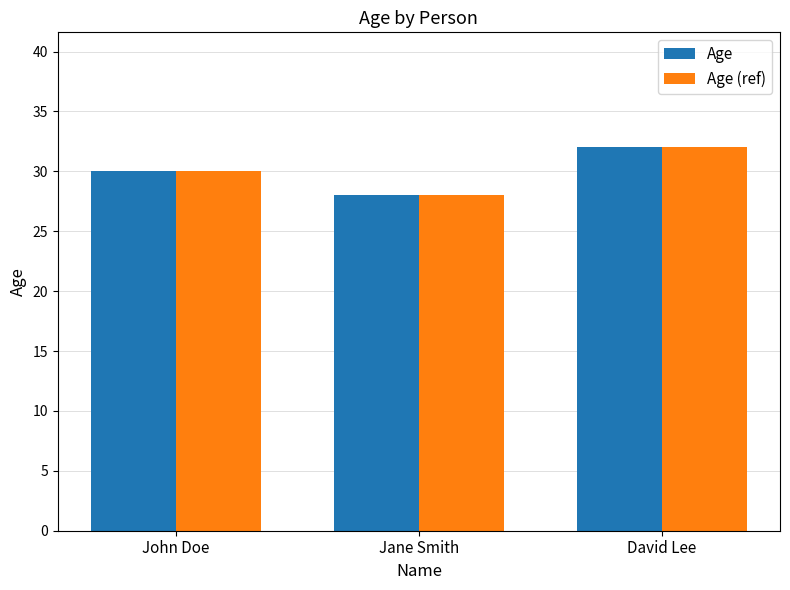

What is the sum of all Age values?

90